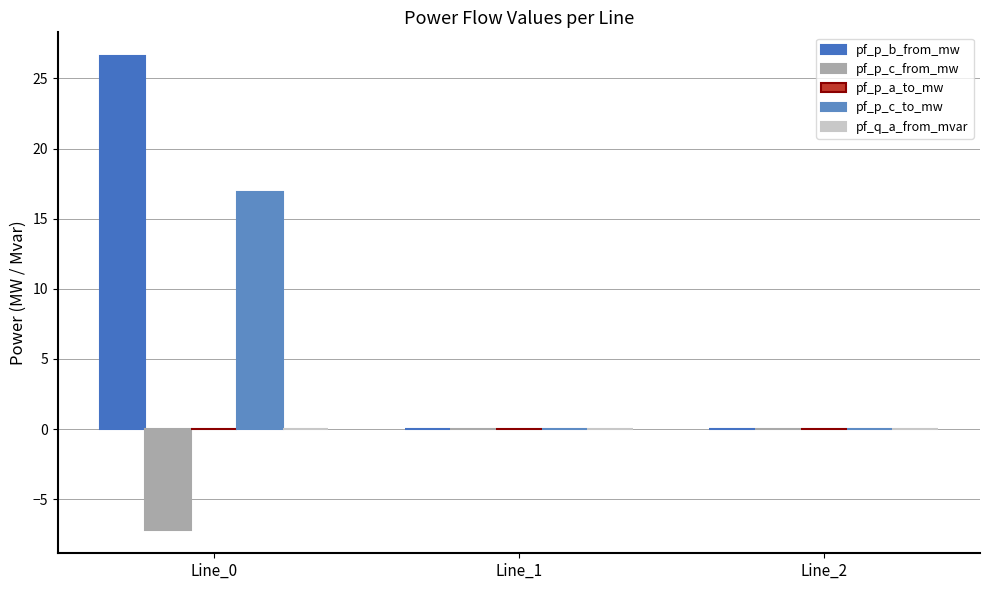

Which series has the widest spread of values?

pf_p_b_from_mw